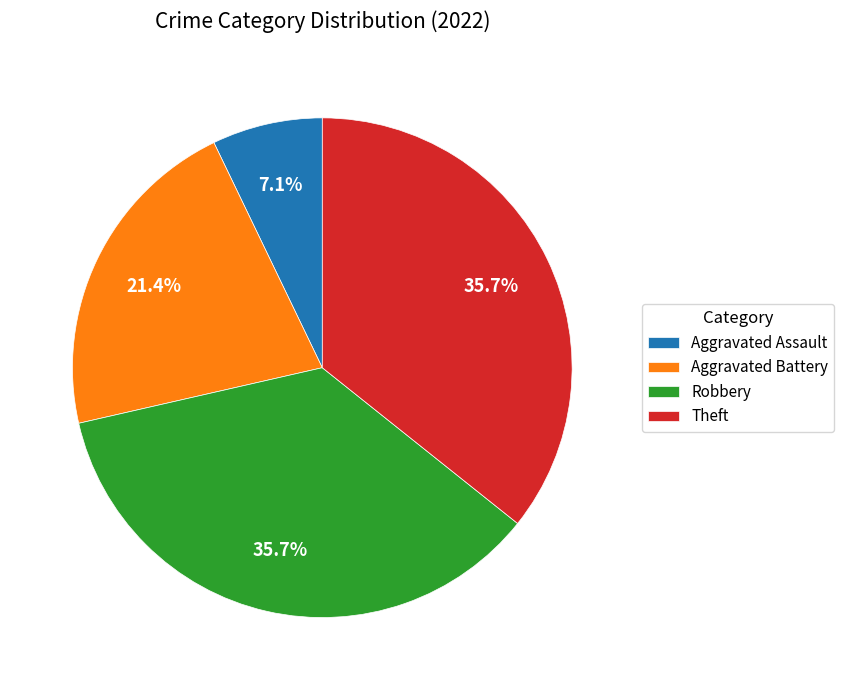

What percentage is NOT represented by Aggravated Assault?

92.9%